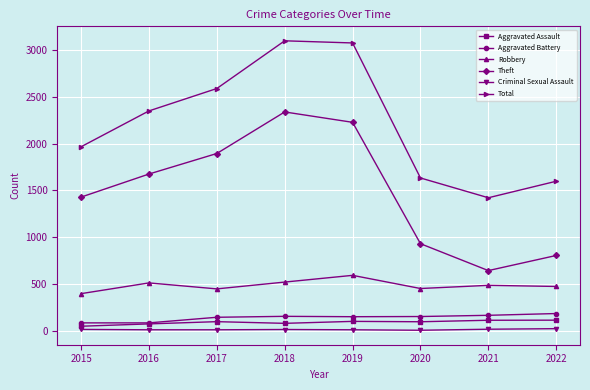

What is the value of the Aggravated Battery point at the 4th from the left?

152